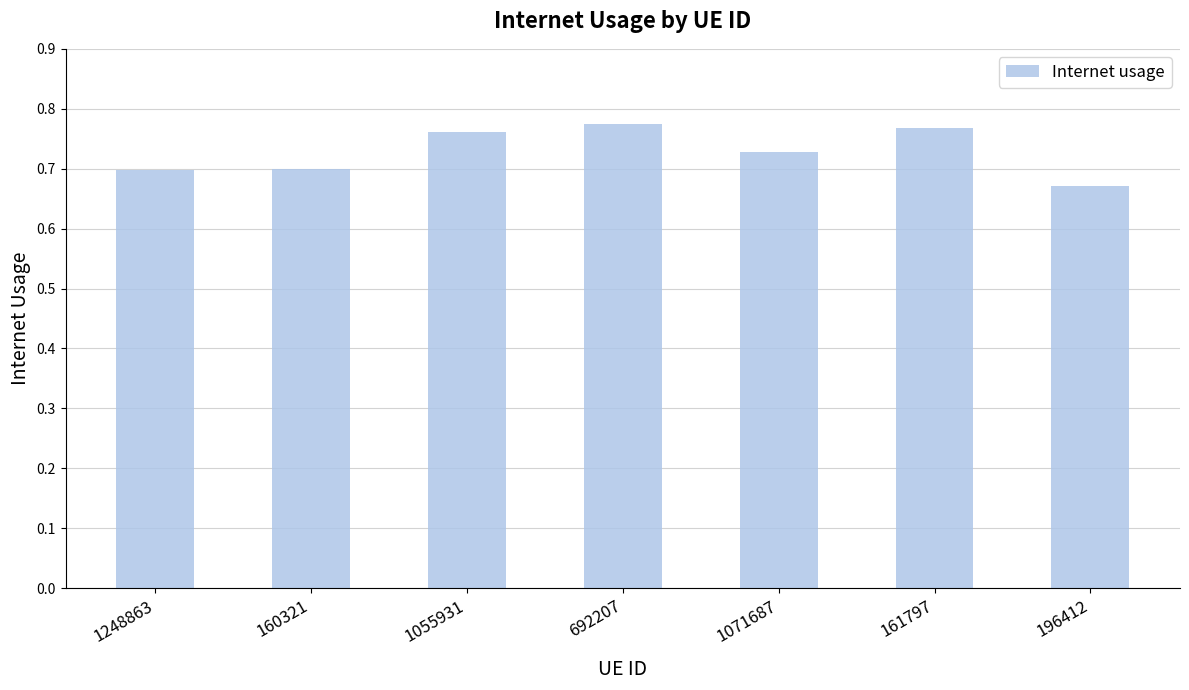

What is the sum of all values?

5.1